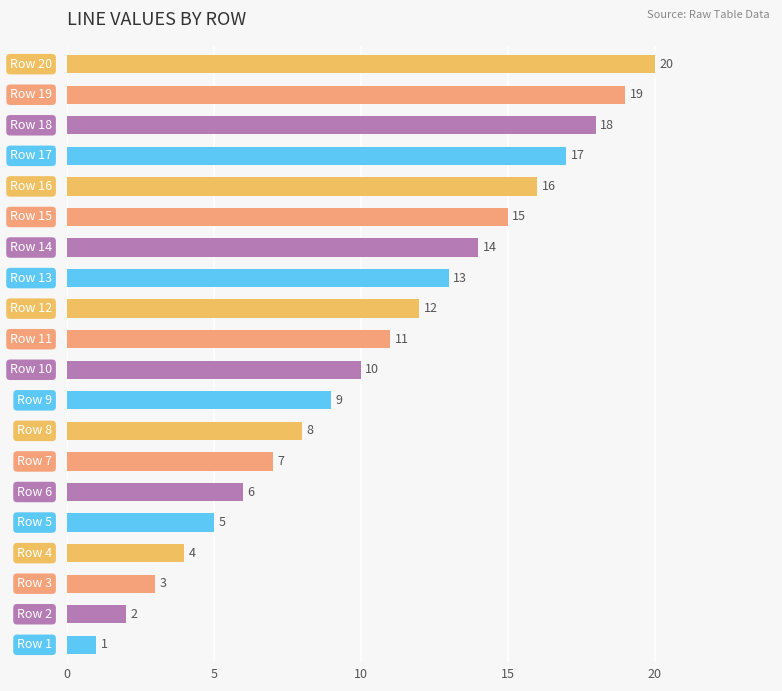

What is the difference between the second highest and second lowest values?

17